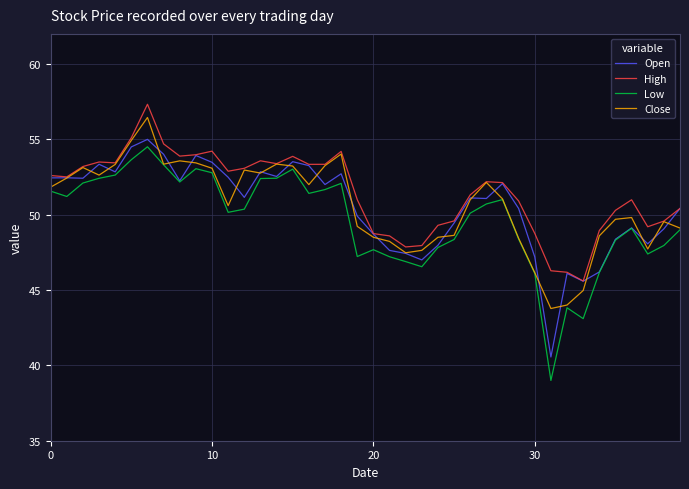

True or false: High and Low intersect in this chart.

False